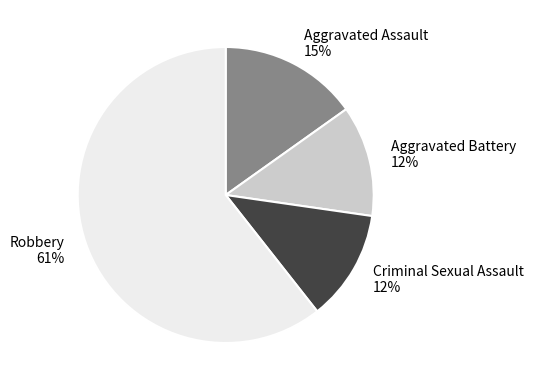

Which category has the biggest portion of the pie?

Robbery